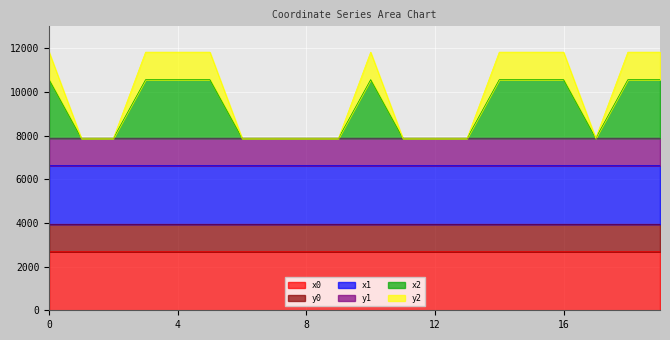

In x2, how many points are lower than both neighbors (excluding endpoints)?

5